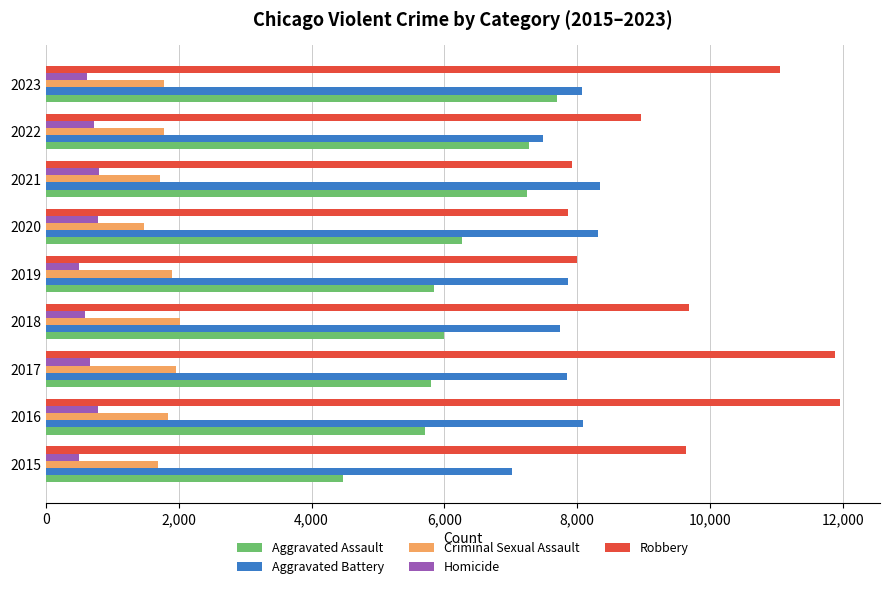

What is the difference between the second highest and second lowest values in the Robbery series?

3962